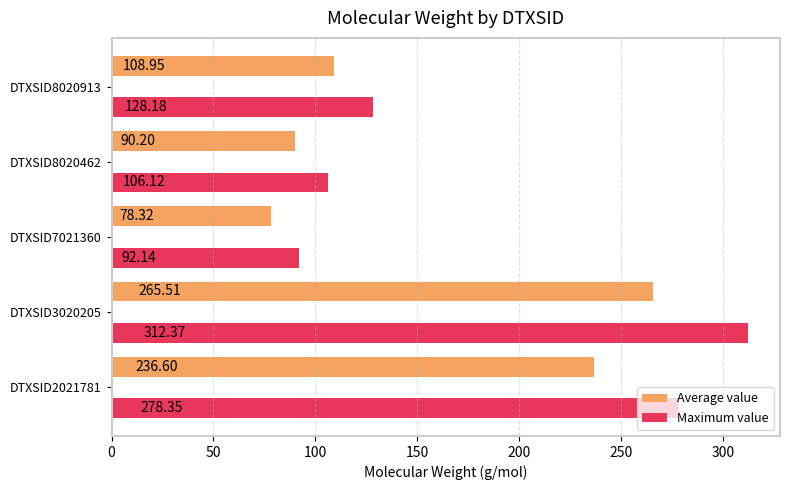

How many data points in Maximum value are less than 128?

2